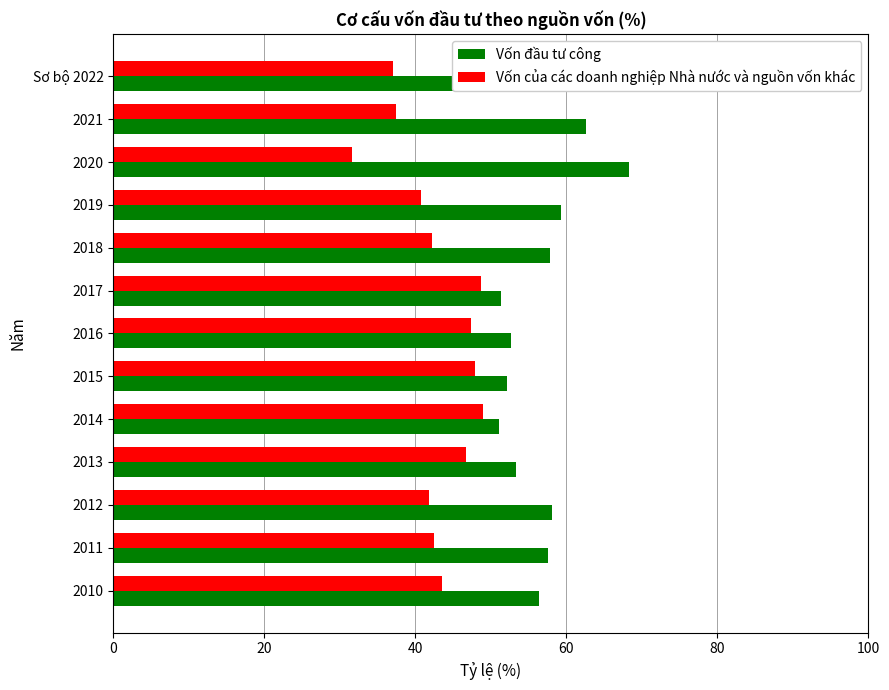

At which category does the chart reach its minimum across all series?

2020